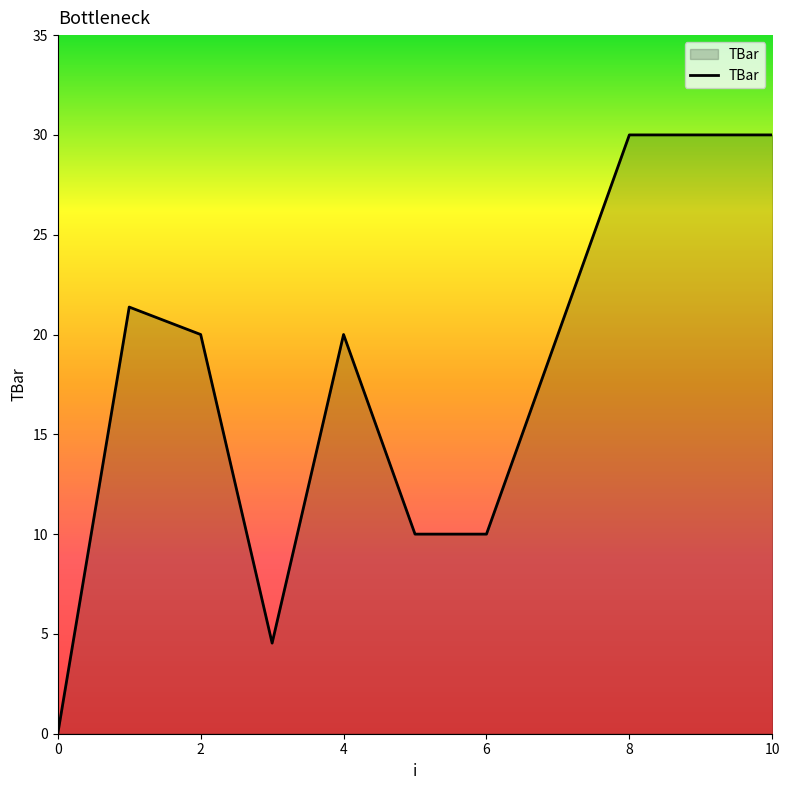

What is the maximum value shown in the chart?

30.0